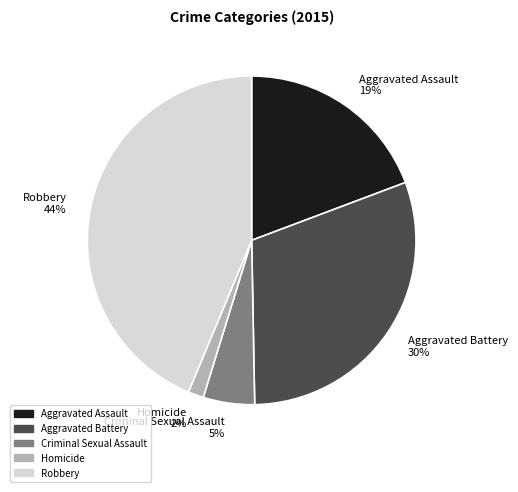

Combined, do Aggravated Battery and Robbery account for over 50%?

Yes